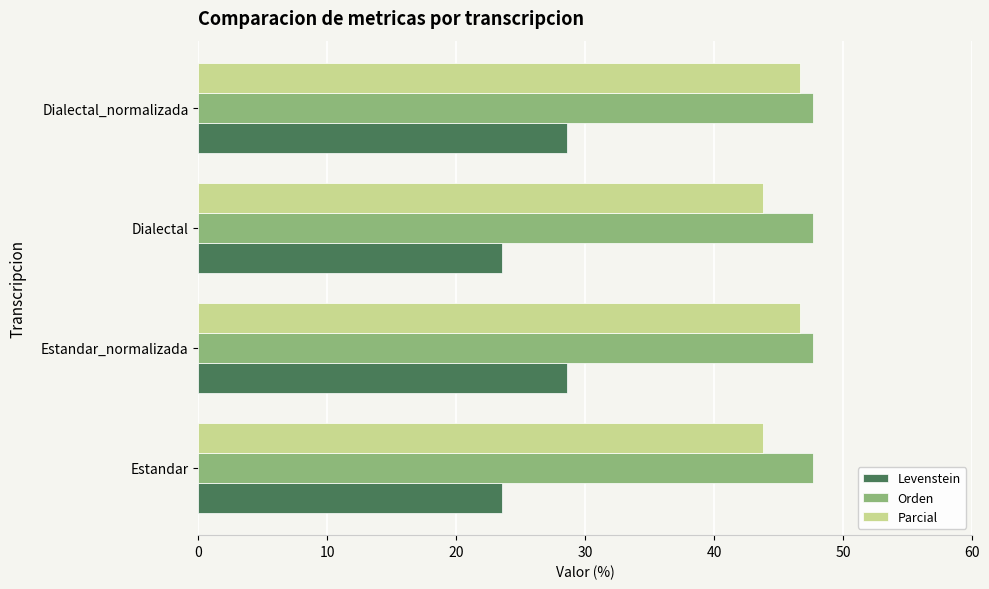

The value of Orden at Estandar is 47.6. True or false?

True